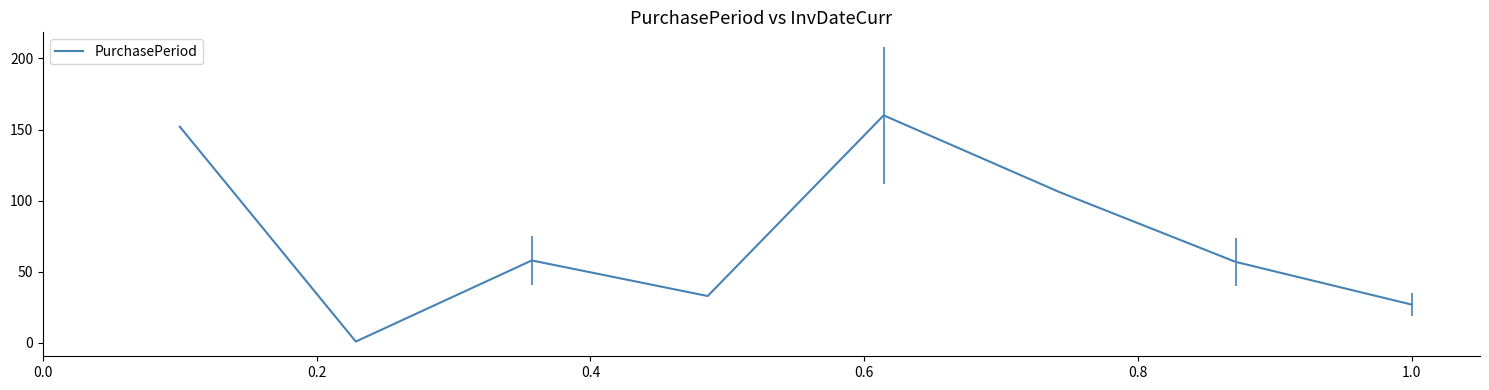

Count the number of data series in this chart.

1